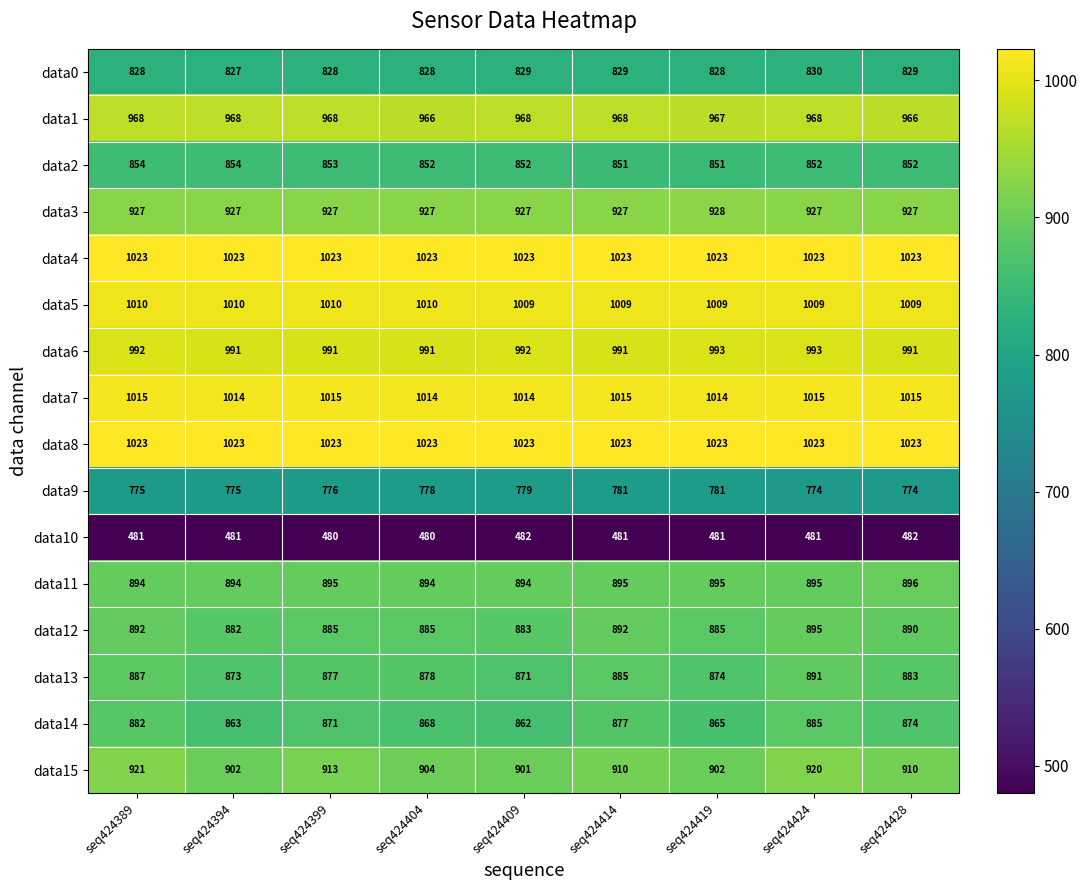

The data11 series shows 894 at seq424409. True or false?

True